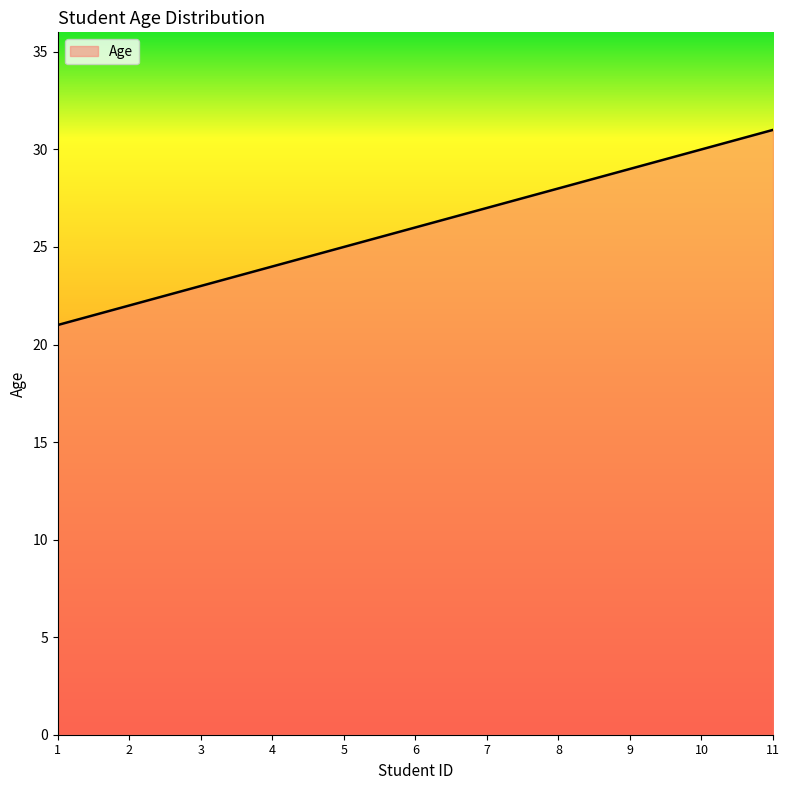

What is the difference between the maximum and minimum values?

10